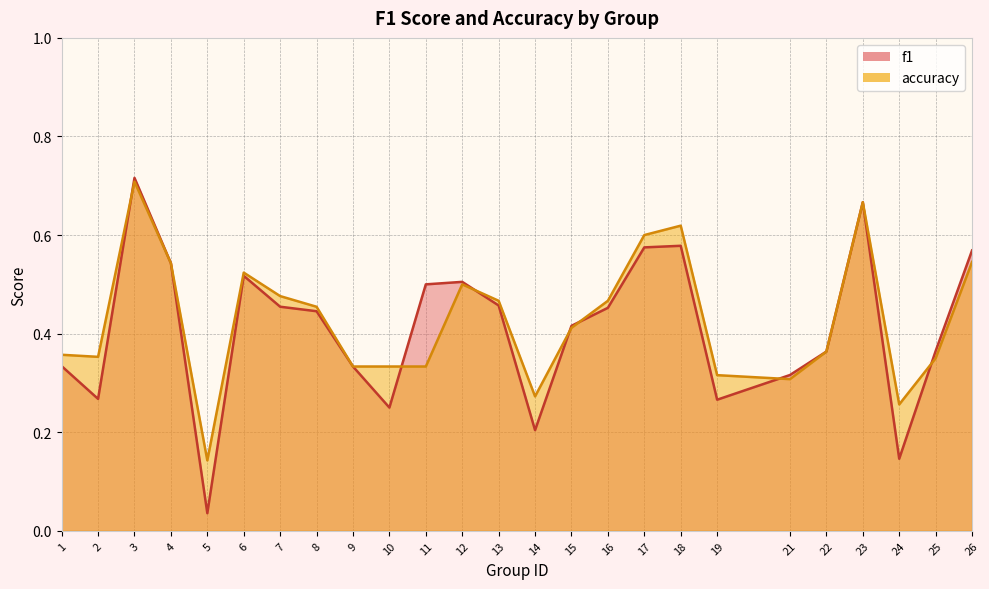

True or false: accuracy has a value of 0.2 at 6.

False